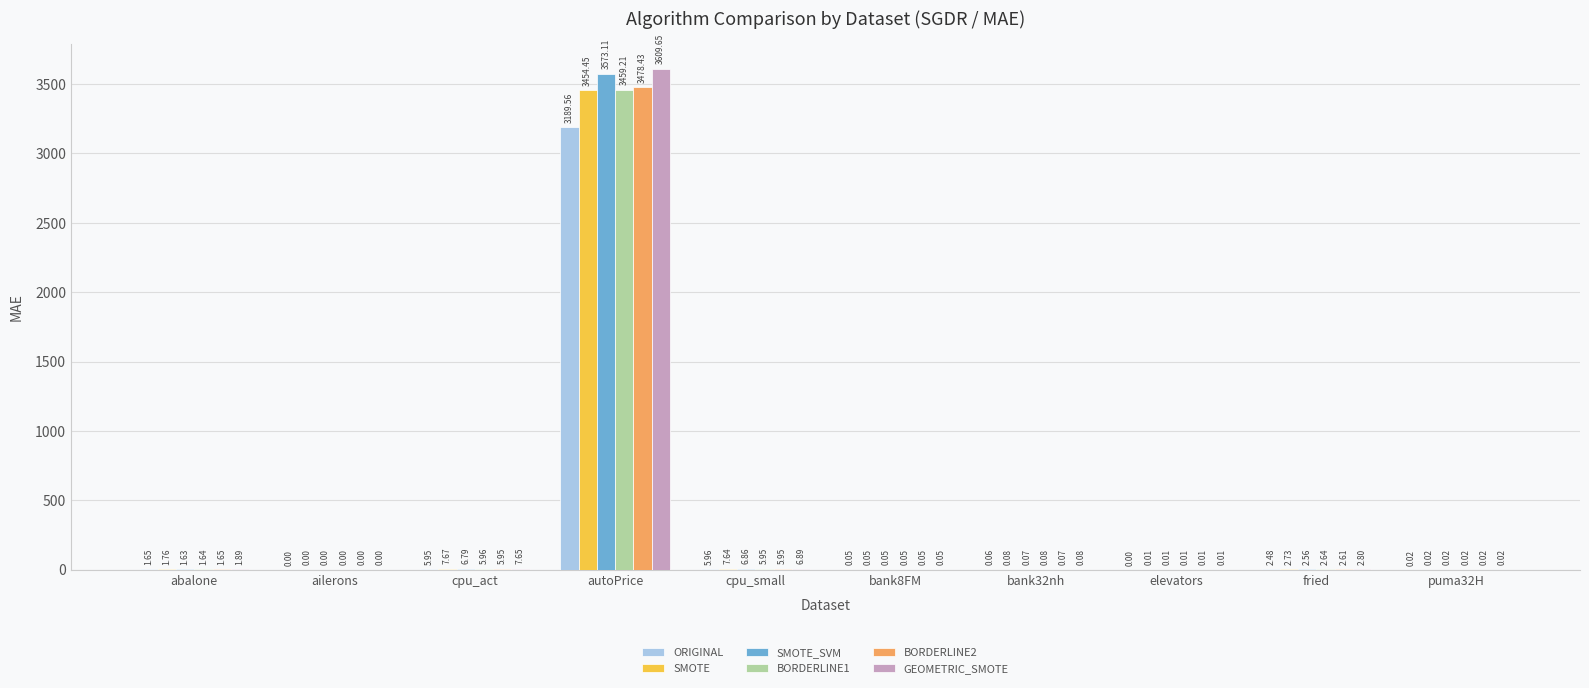

What is the average value of the BORDERLINE1 series?

347.6